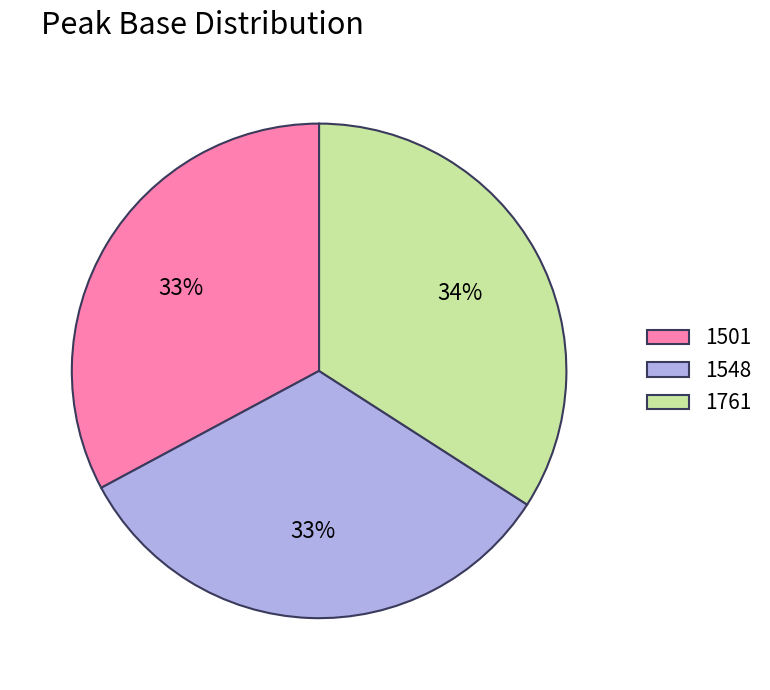

Do 1761 and 1548 together represent more than half of the pie?

Yes